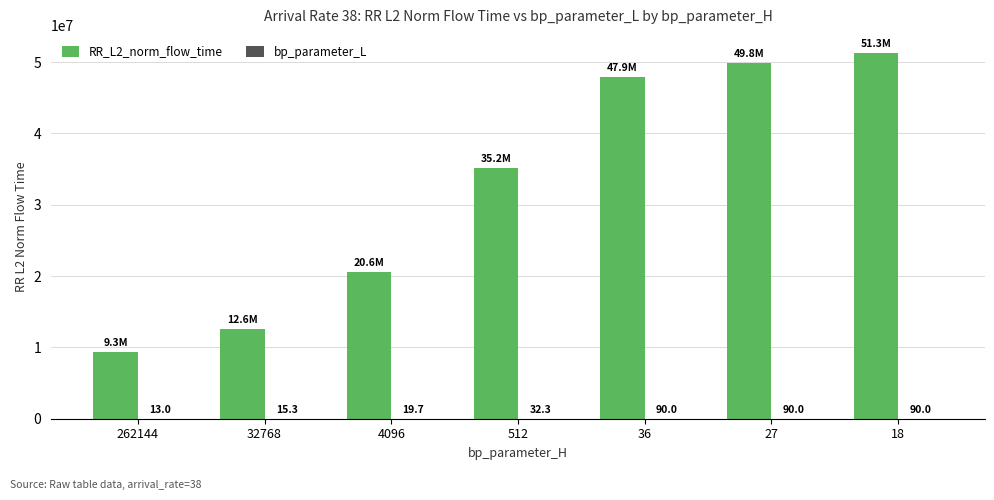

Are the bars horizontal?

No